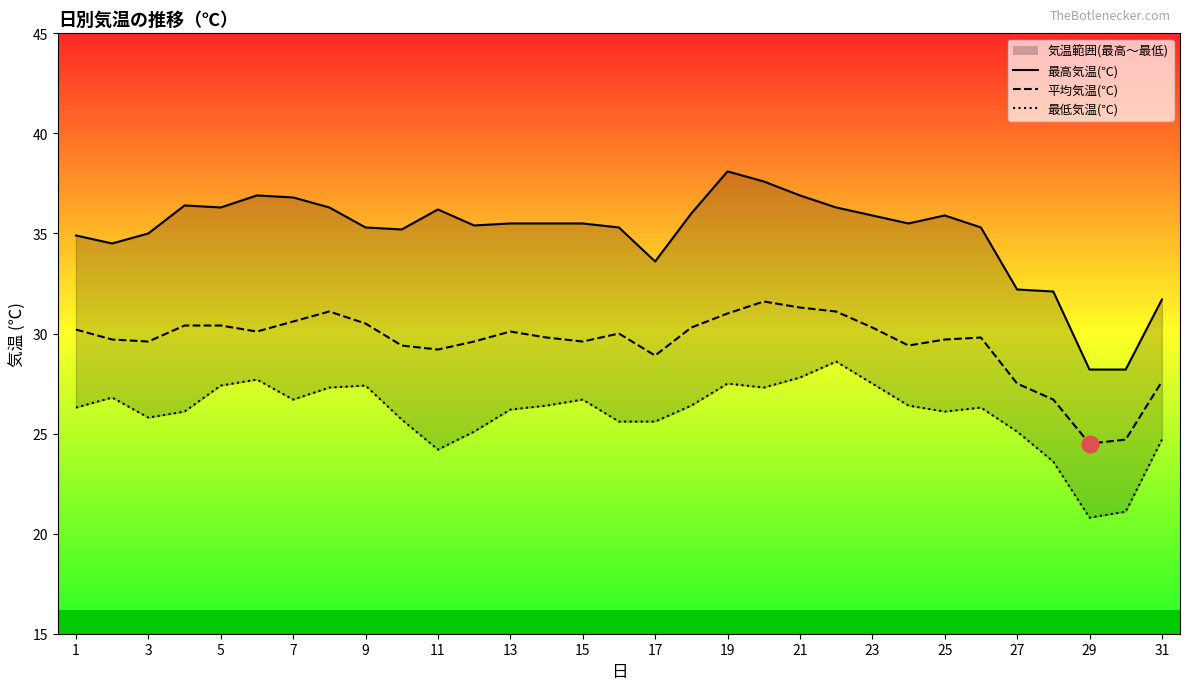

How many lines are shown in the chart?

3